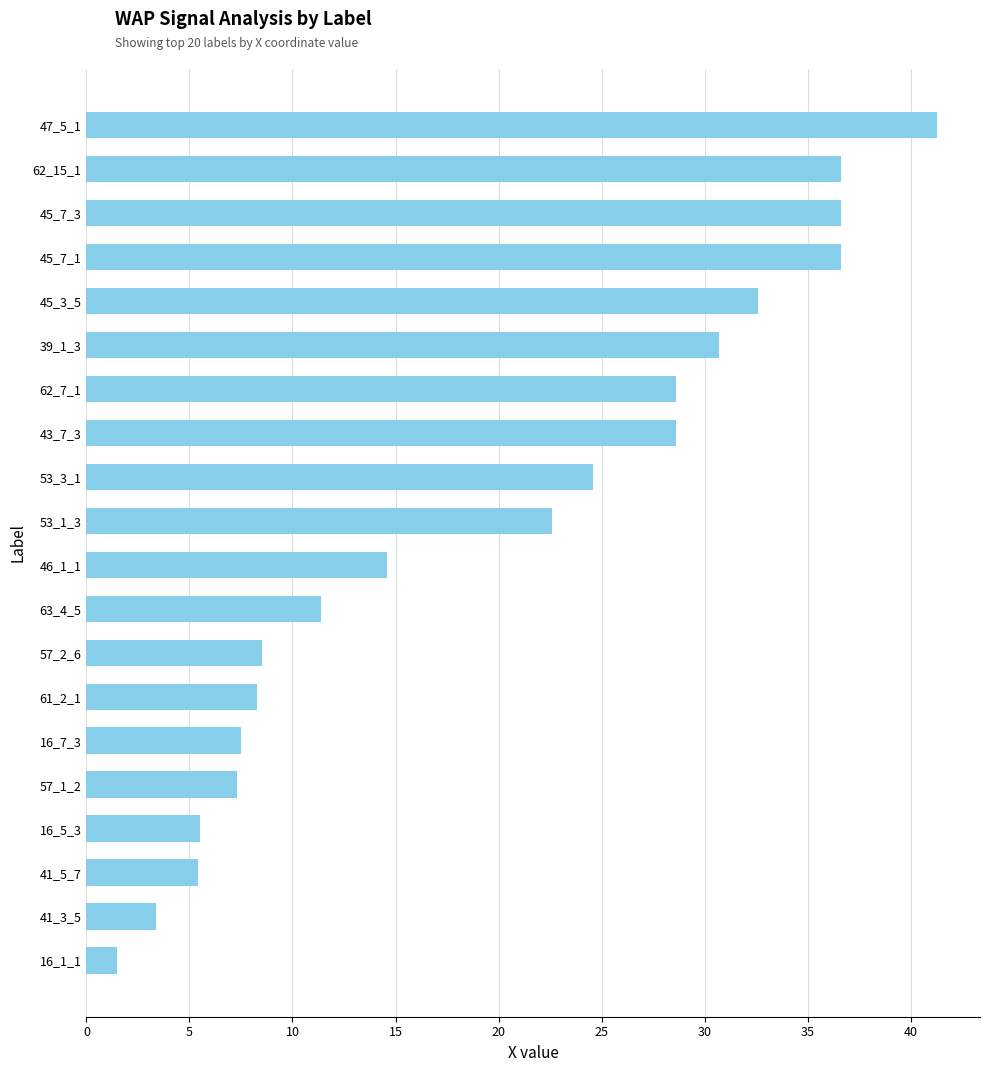

Between 63_4_5 and 53_3_1, which is larger?

53_3_1